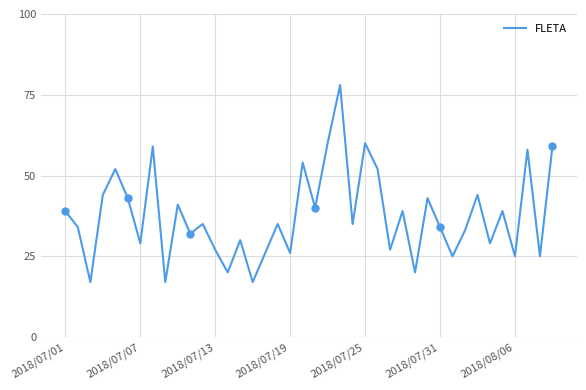

What is the lowest value of the FLETA series?

17